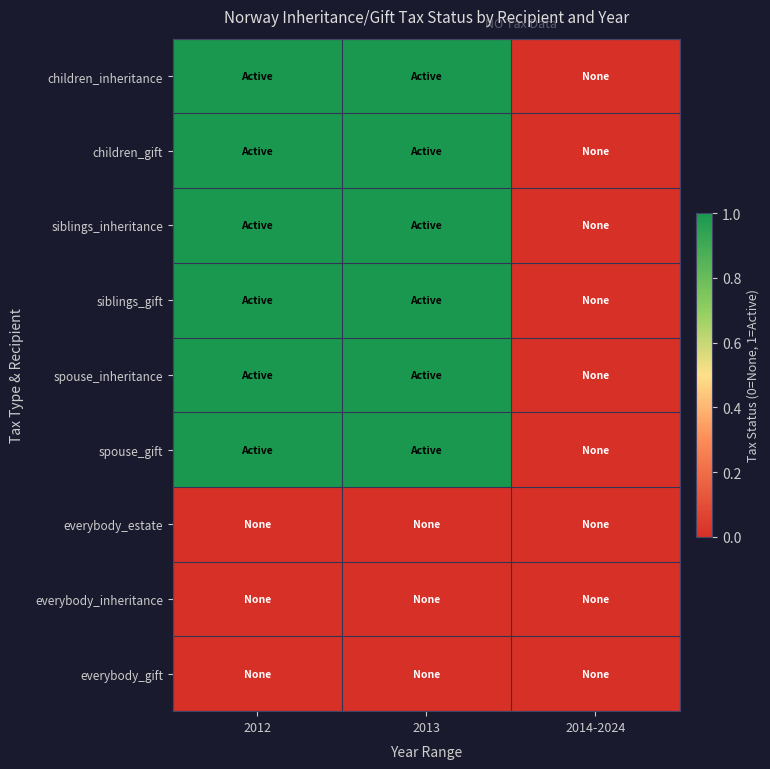

Between 2013 and 2014-2024, which is larger?

2013